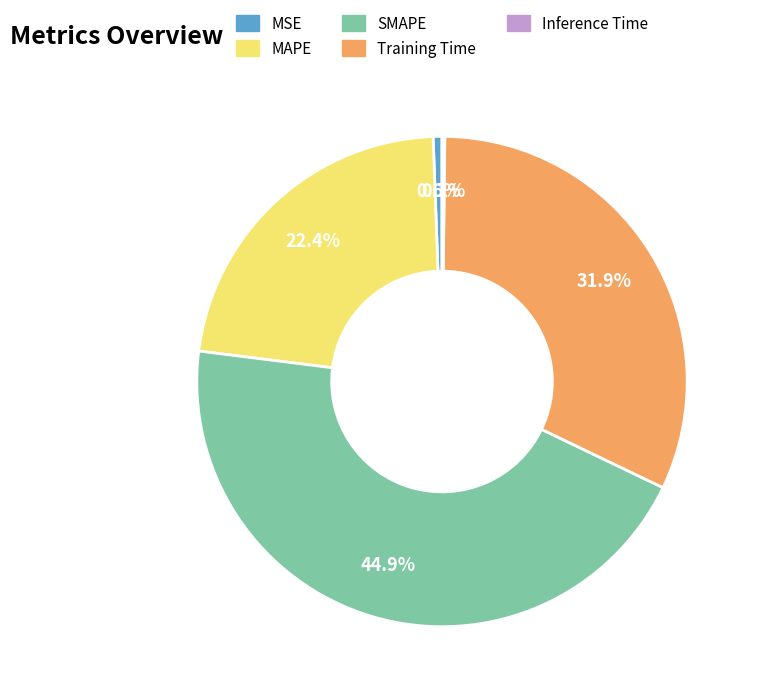

Is MSE the majority of the pie?

No